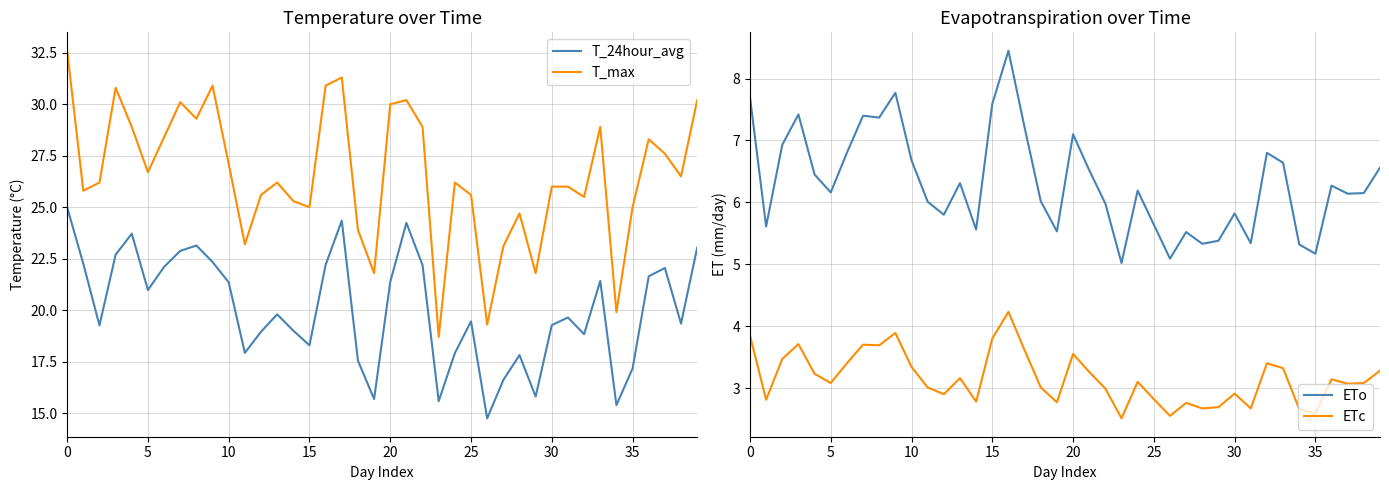

What are all the series names shown in the legend?

T_24hour_avg, T_max, ETo, ETc